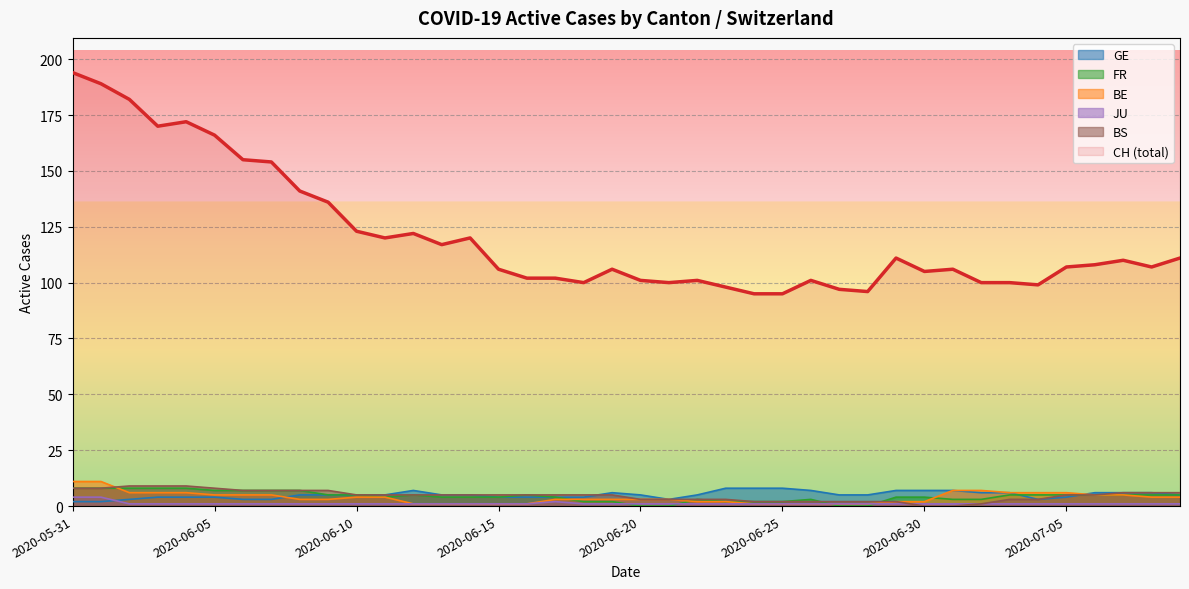

What is the sum of all JU values?

47